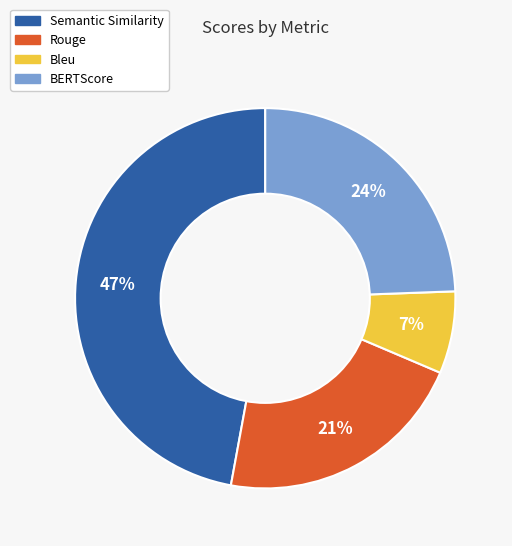

The Bleu slice represents 18% of the pie. True or false?

False